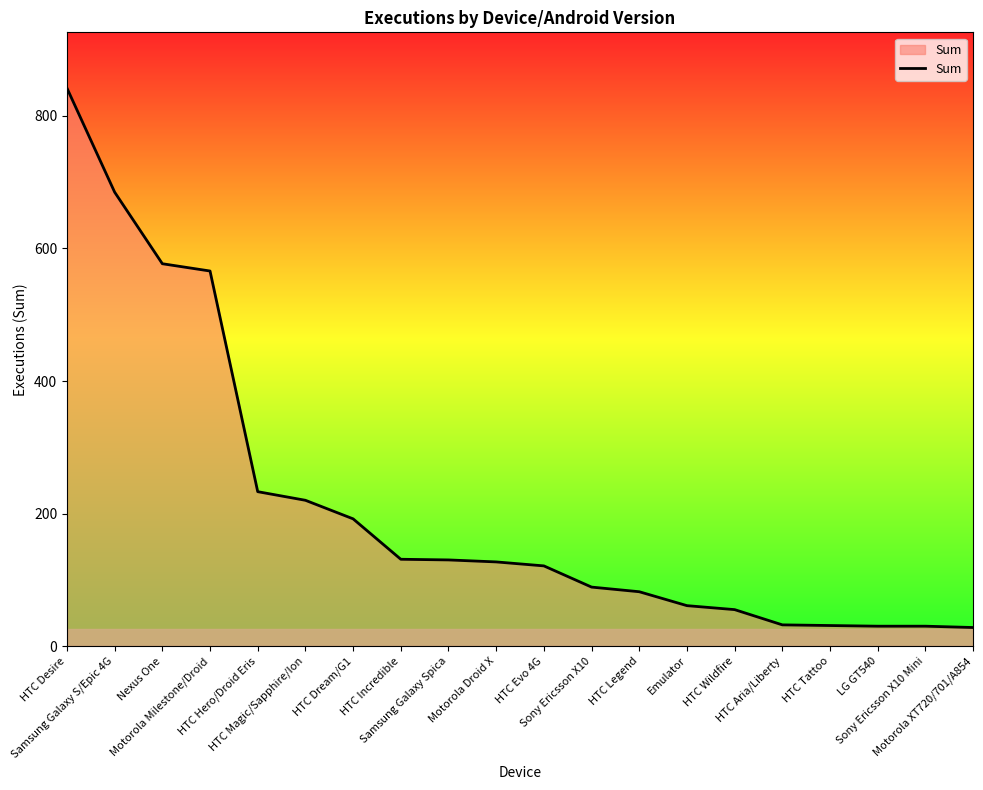

What is the greatest value displayed?

842